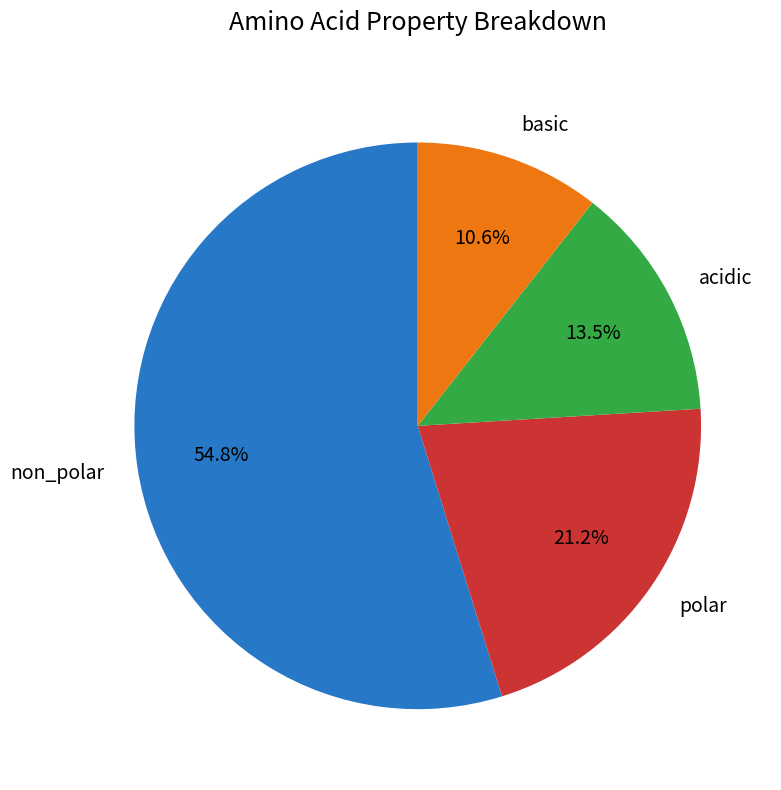

Count the number of slices in the pie.

4